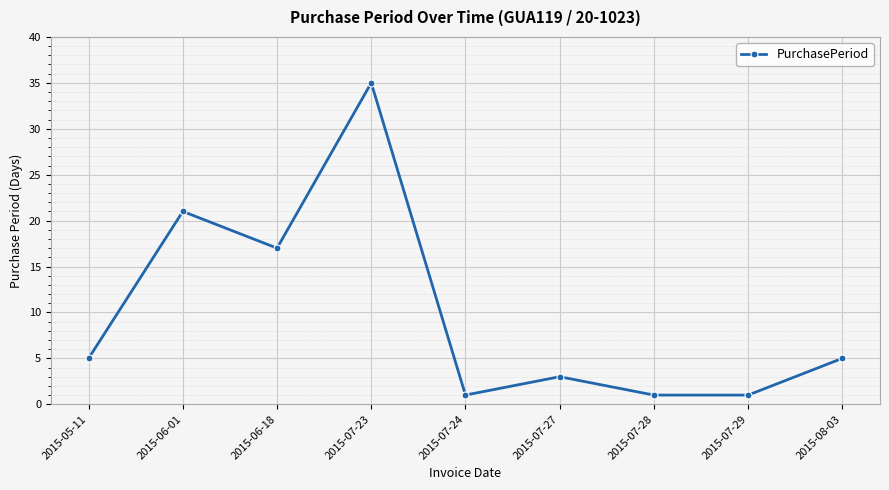

The value at 2015-05-11 is 5. True or false?

True